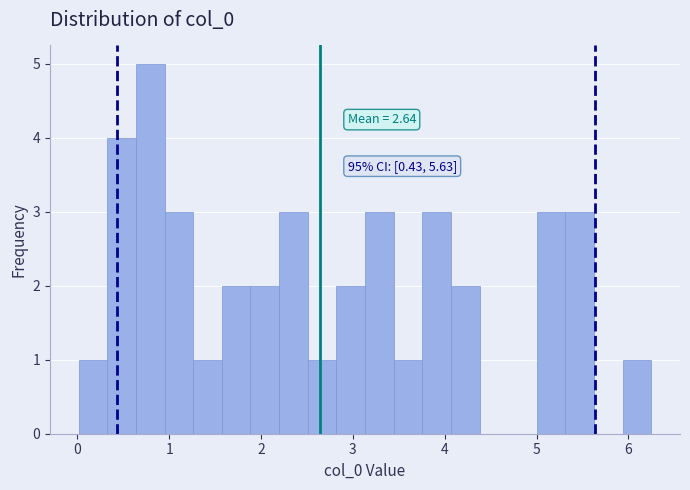

Read against the x-axis, roughly where is the centre of the tallest bar?

0.8